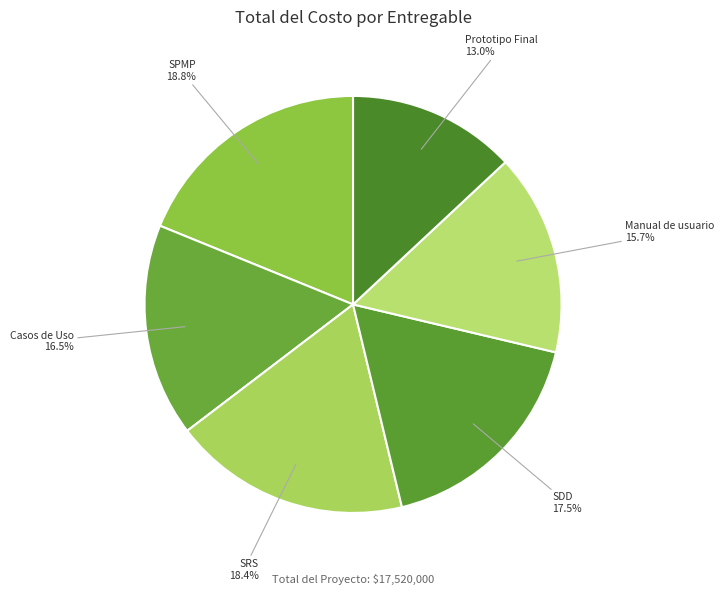

To the nearest percent, what is the average slice percentage?

17%